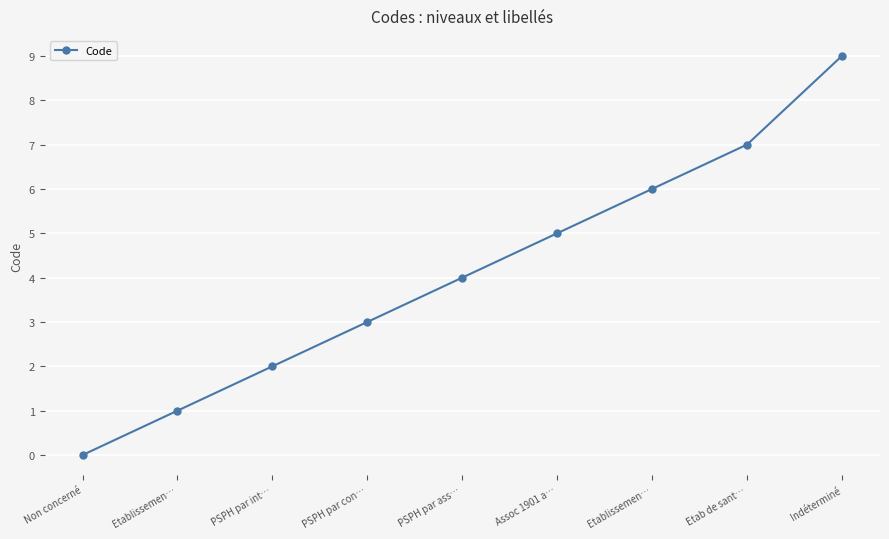

What is the difference between the maximum and minimum values?

9